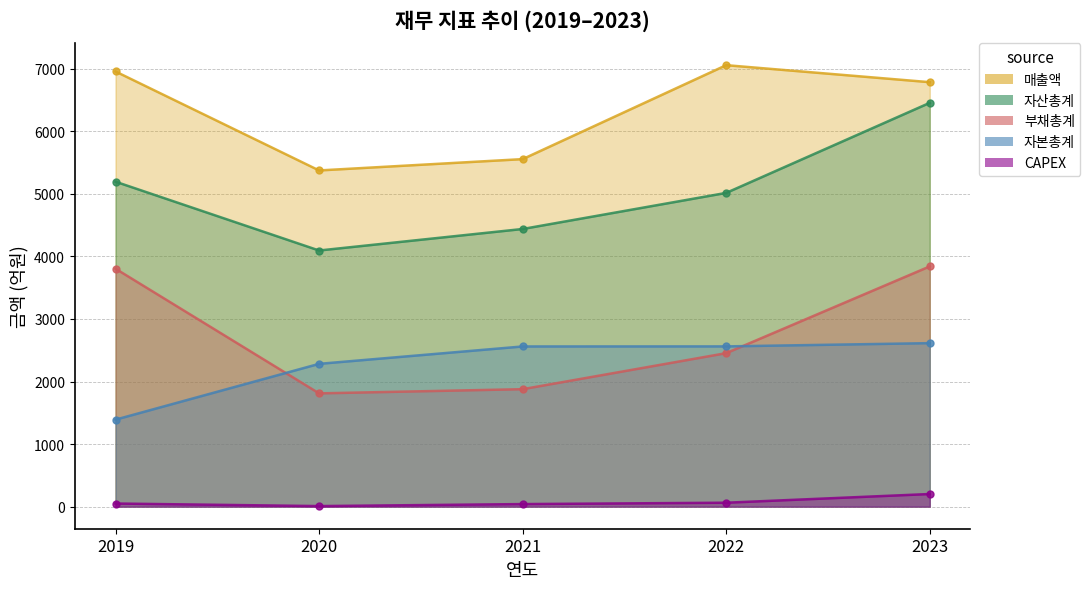

The CAPEX series shows 20 at 2021. True or false?

False